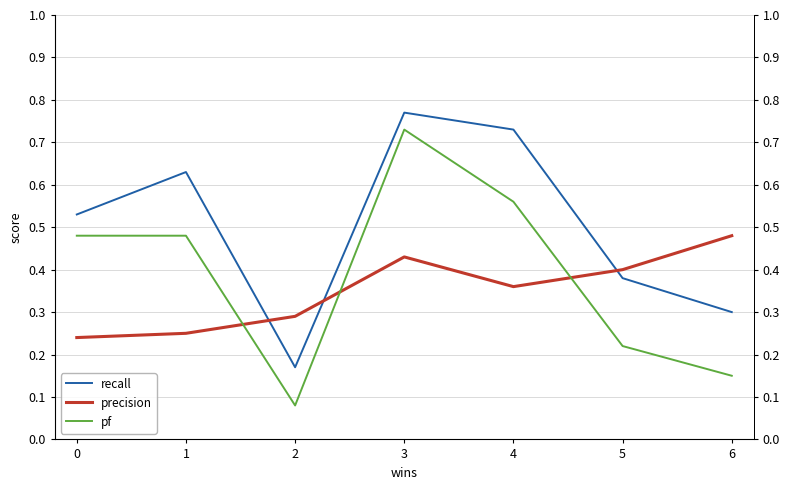

Which series has the widest spread of values?

pf